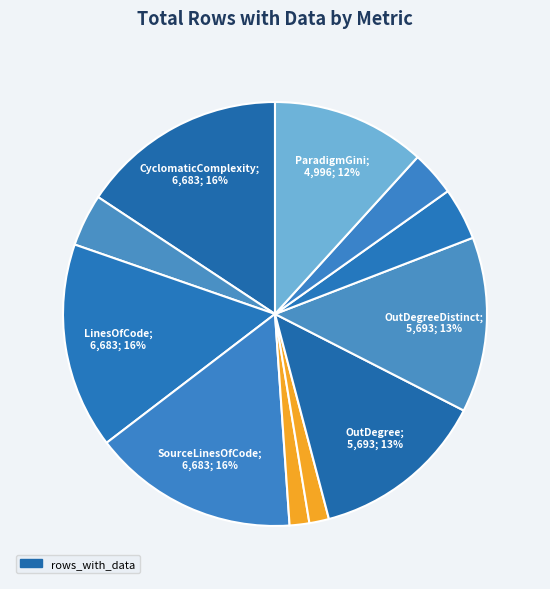

Count the number of slices in the pie.

11